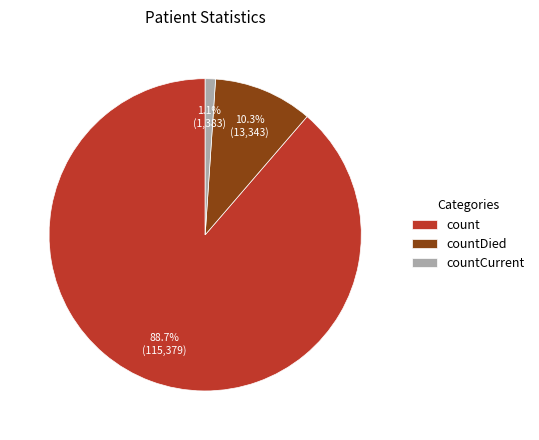

Is countDied the majority of the pie?

No